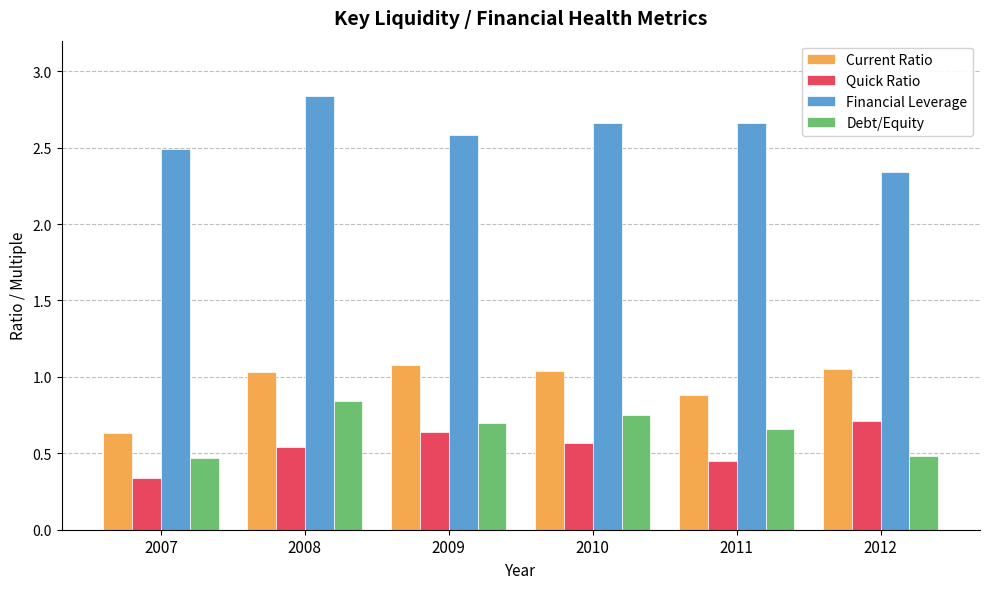

Is it true that Current Ratio equals 1.5 at 2008?

False